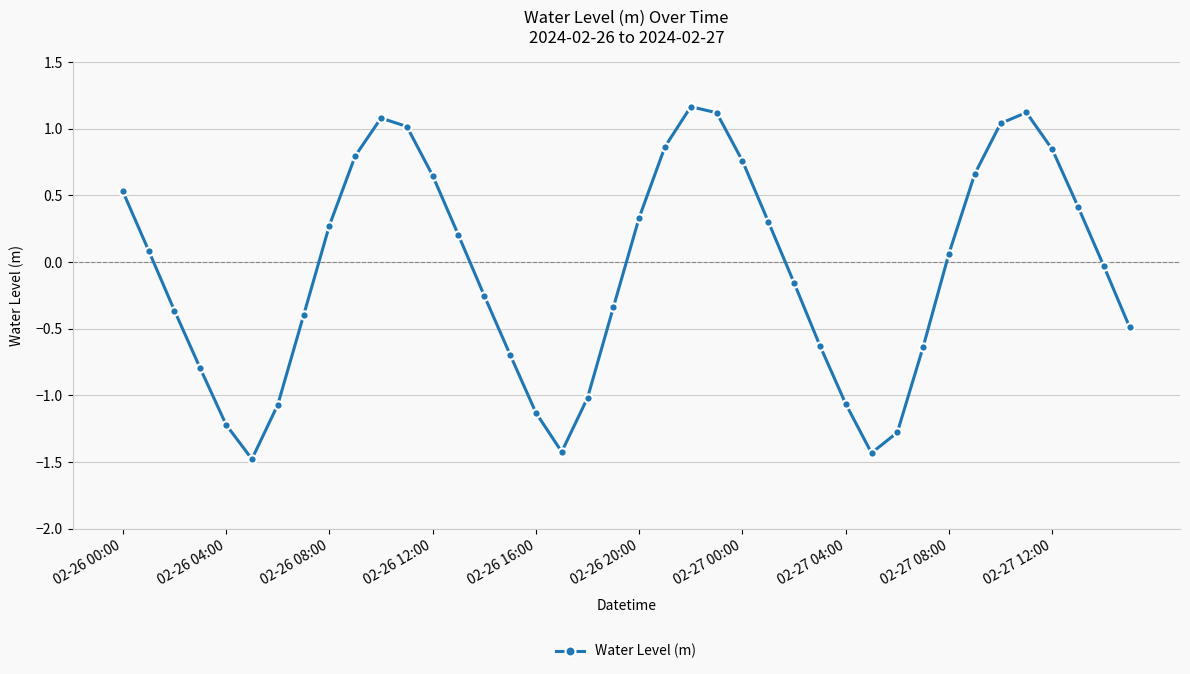

How many values are below 0?

20